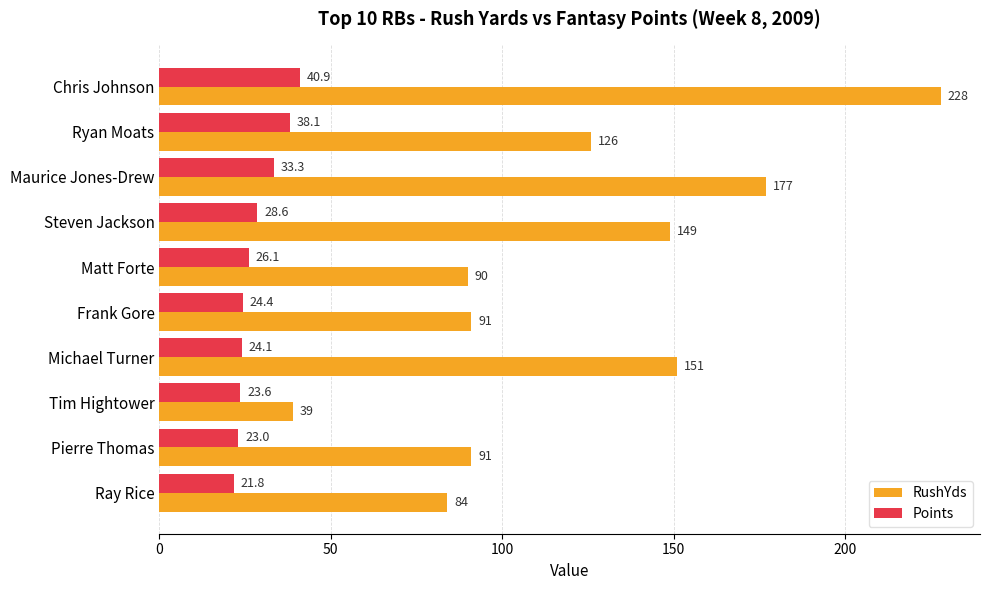

True or false: Points has a value of 23.0 at Pierre Thomas.

True